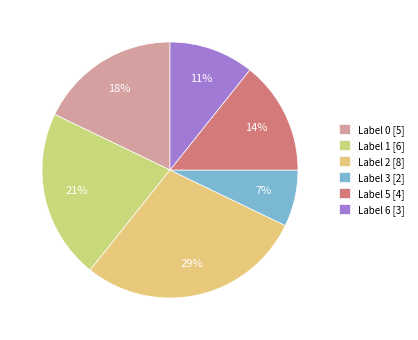

How many segments does this pie chart have?

6